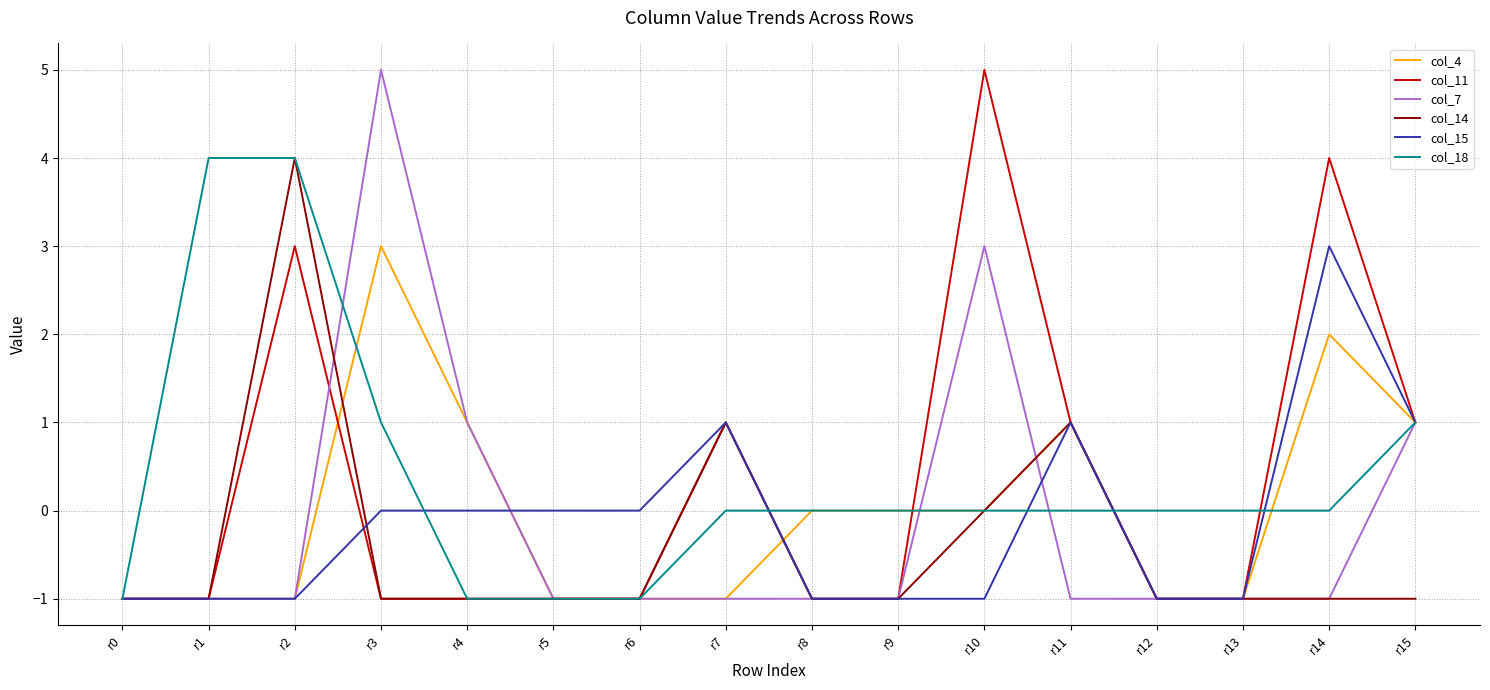

What is the maximum value shown in the chart?

5